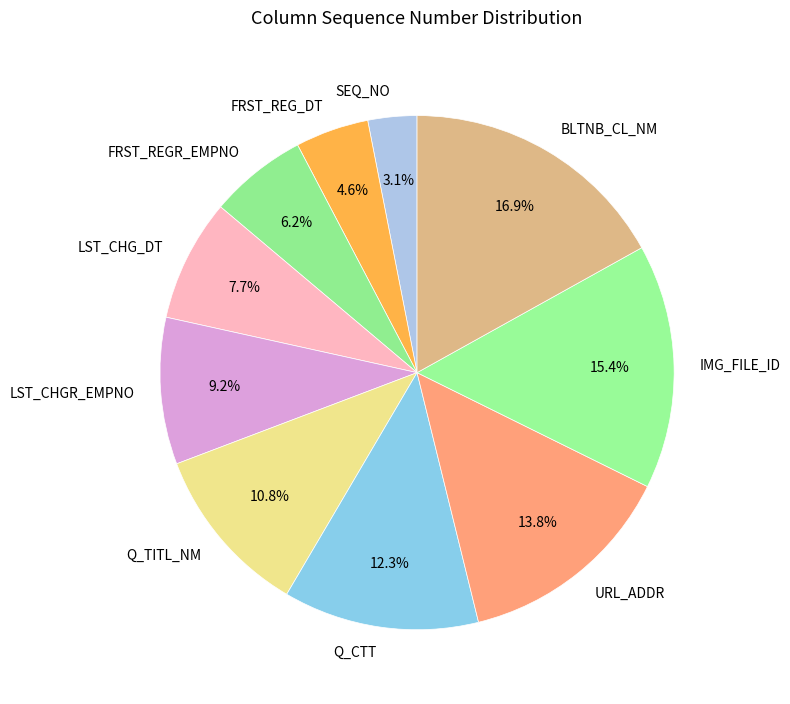

Count the number of slices in the pie.

10